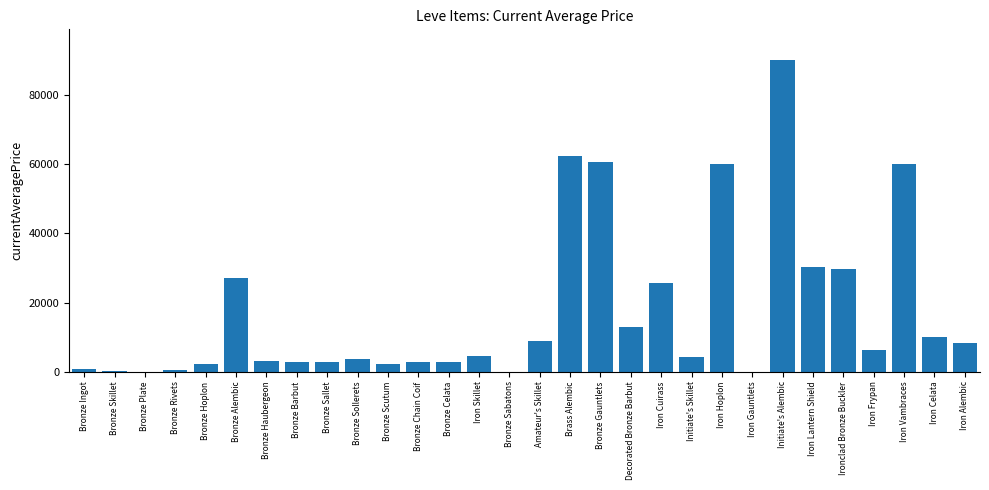

Which has a higher value, Ironclad Bronze Buckler or Bronze Sallet?

Ironclad Bronze Buckler